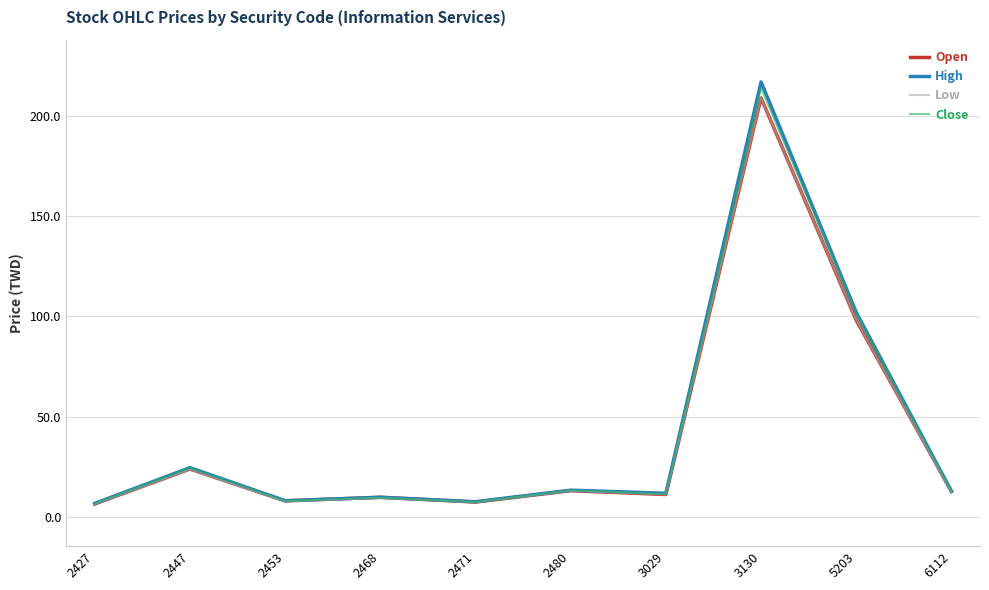

Between 2453 and 6112, which series saw the biggest shift?

Close